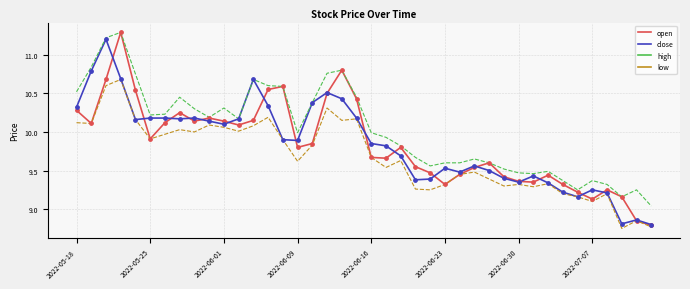

True or false: high and low cross at least once.

False